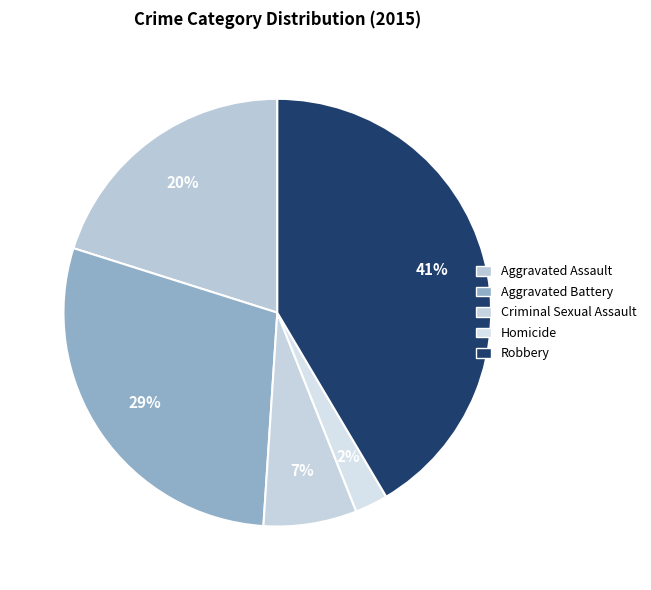

Does Homicide represent more than half of the total?

No